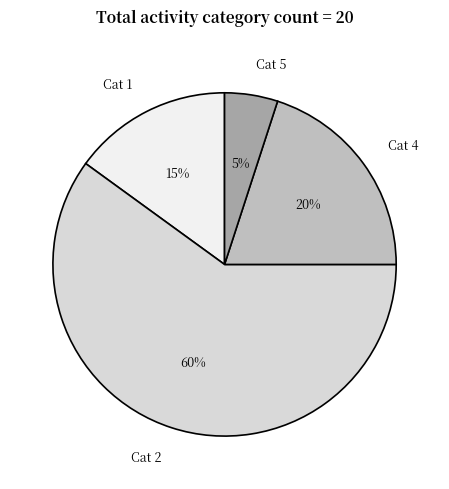

How many segments does this pie chart have?

4